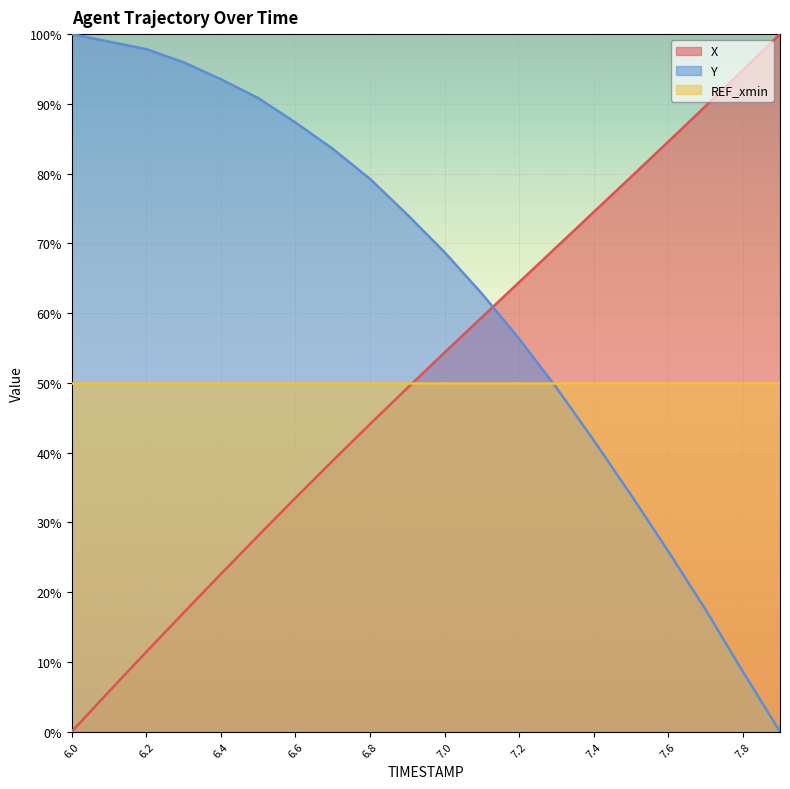

At which label does X first exceed 54?

7.0